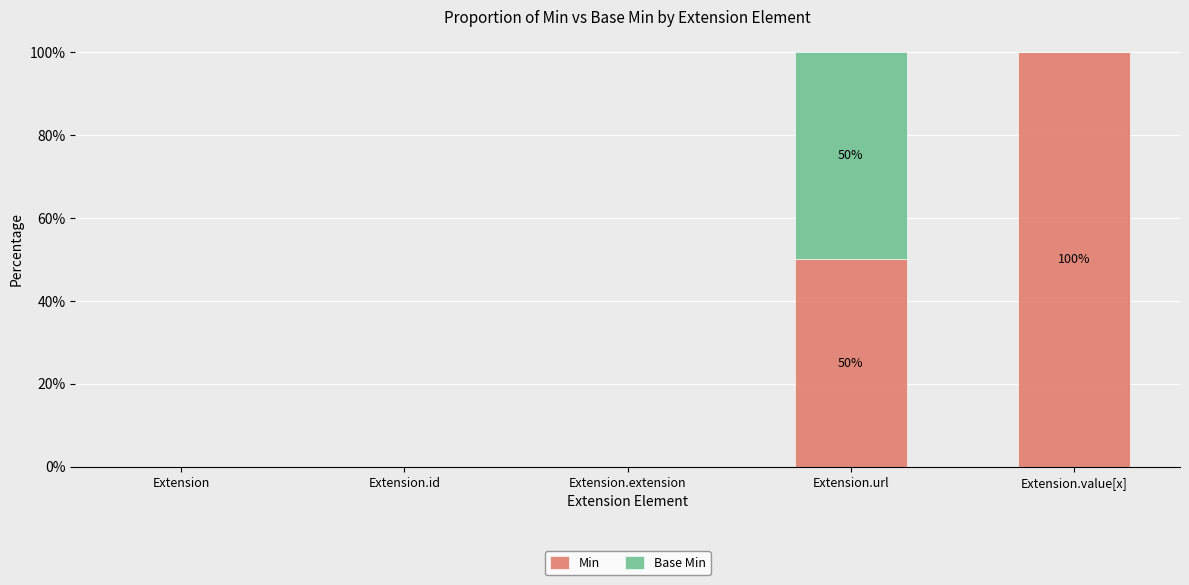

True or false: Min has a value of -49 at Extension.extension.

False